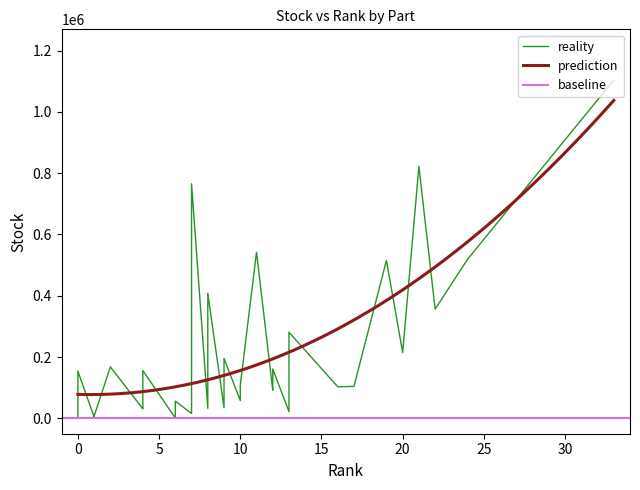

At which category is the sum across all series the highest?

33